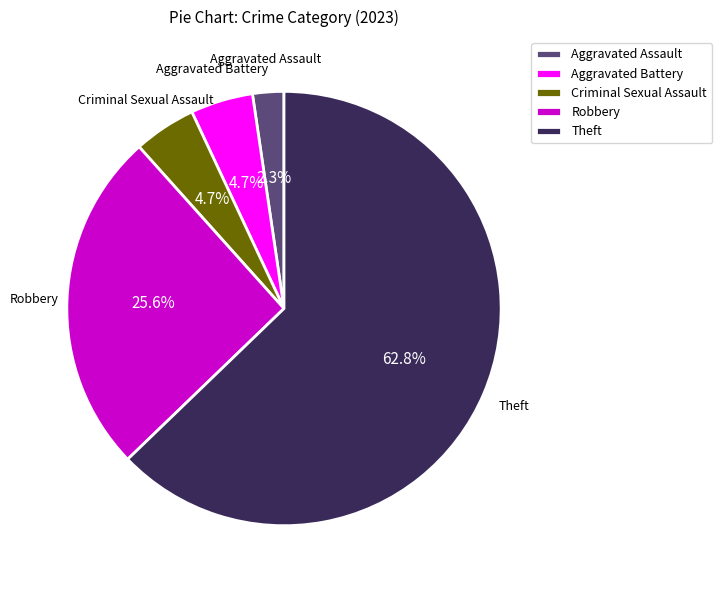

To the nearest percent, what portion does Theft represent?

63%